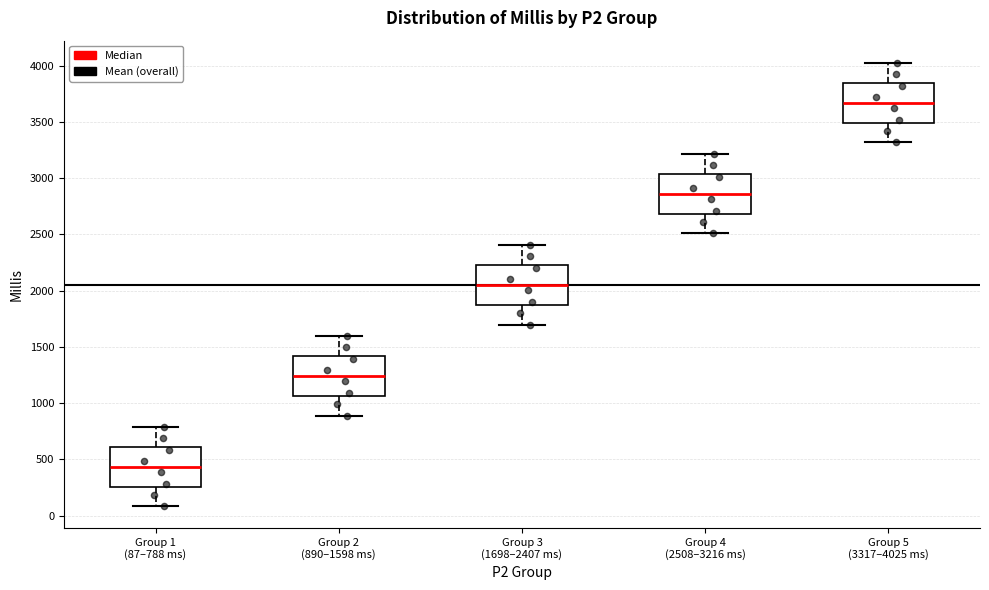

Where is the upper edge of the box for Group 1 (87–788 ms) on the y-axis? The values are not printed on the chart, so give them approximately, as read against the axis.

600